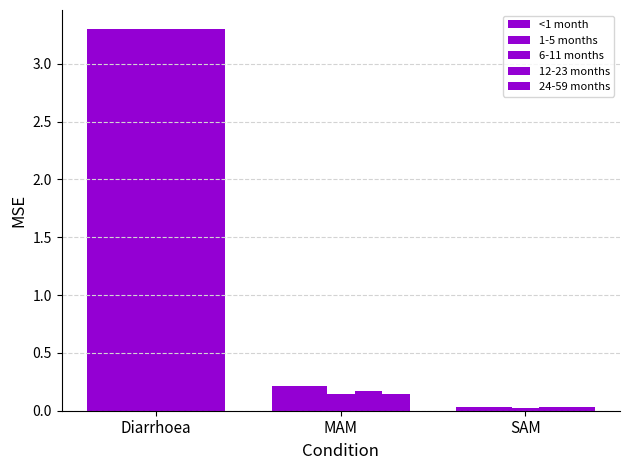

Rank the categories by <1 month value from lowest to highest.

SAM, MAM, Diarrhoea